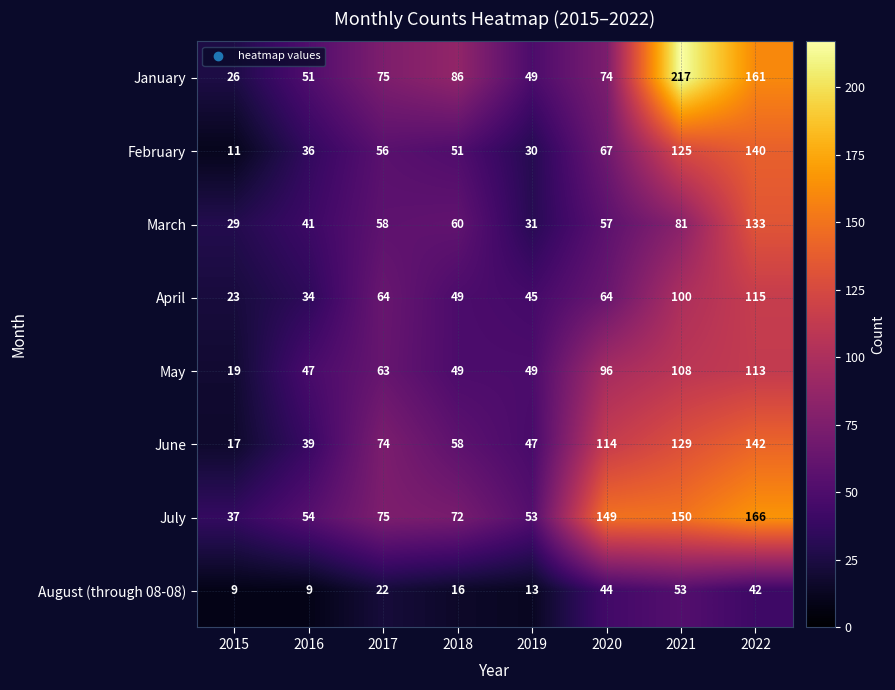

Is it true that August (through 08-08) equals 9 at 2015?

True